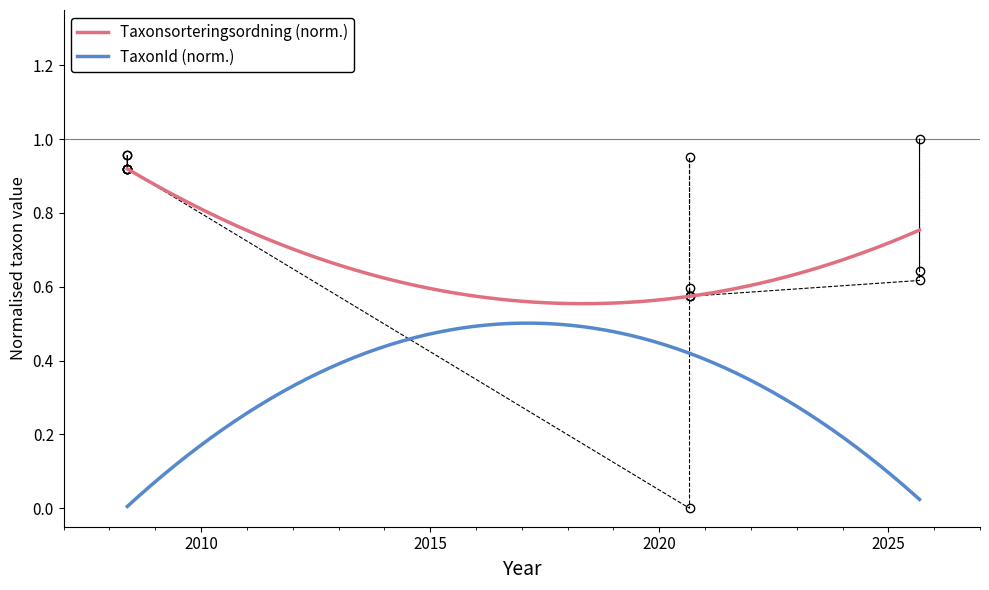

Reading left to right, list all the values displayed in this chart.

1.0	0.9	0.9	1.0	0.9	0.9	0.9	0.0	0.6	0.6	0.6	1.0	0.6	0.6	1.0	0.6